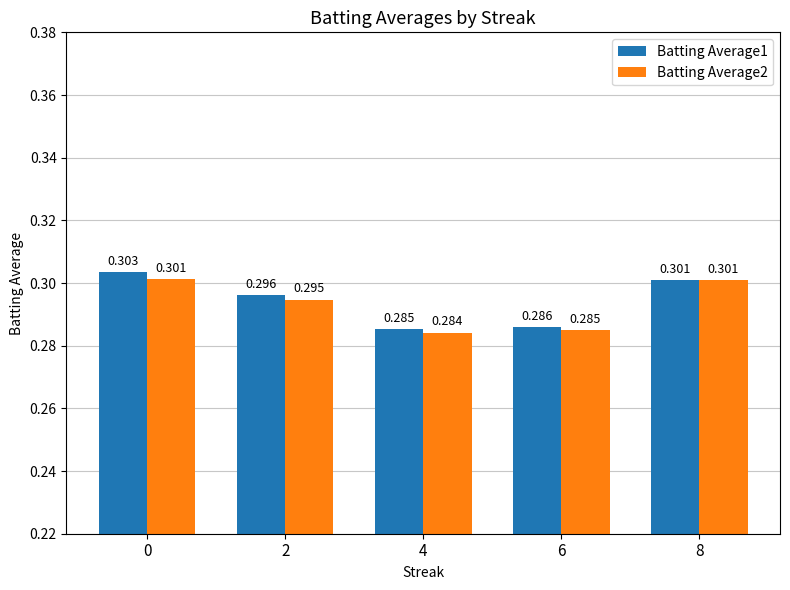

Which series has the largest total across all categories?

Batting Average1